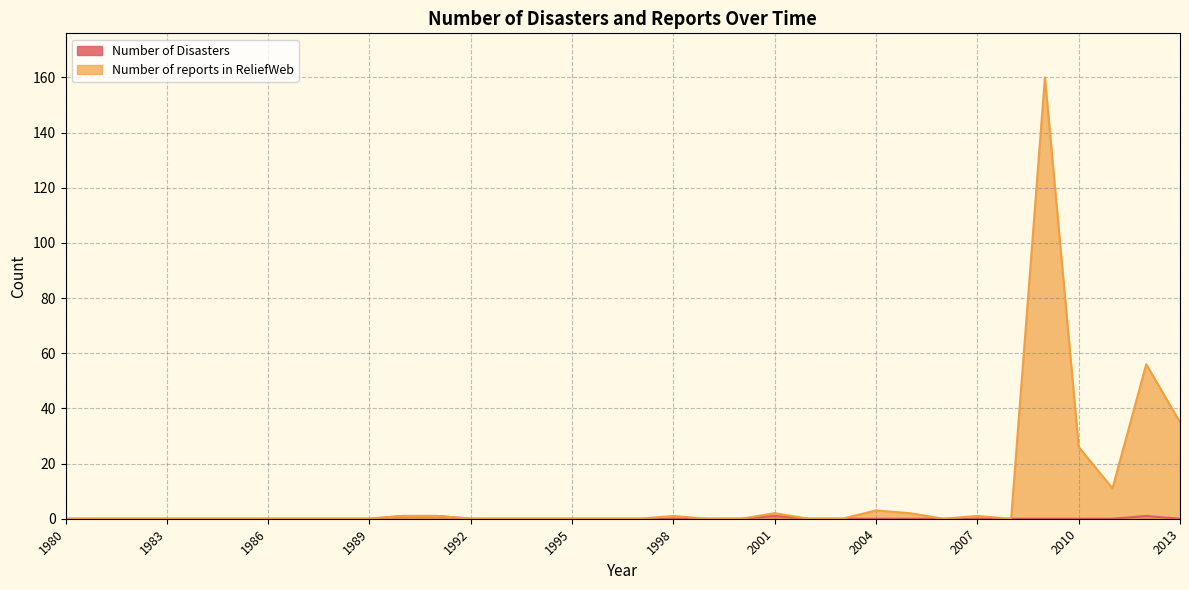

At how many categories does at least one series exceed 61?

1